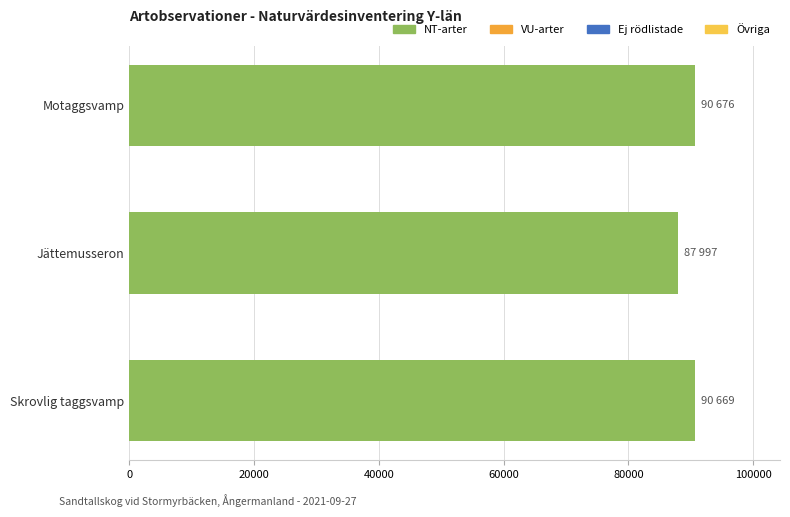

The chart shows a value of 90669 at Skrovlig taggsvamp. True or false?

True